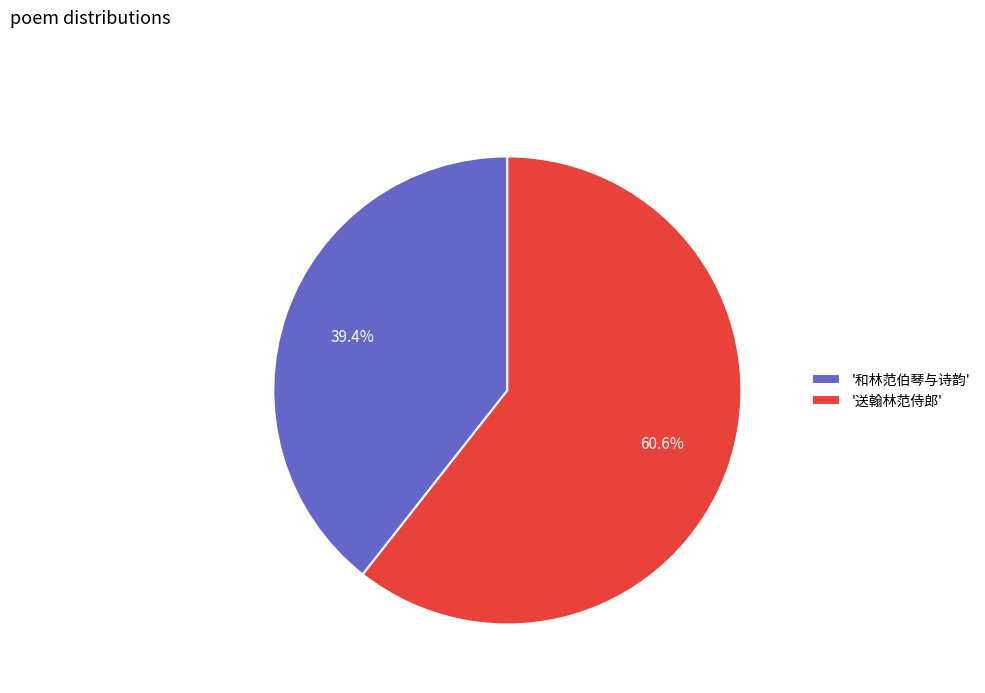

Combined, what portion of the pie is '和林范伯琴与诗韵' and '送翰林范侍郎'?

100.0%